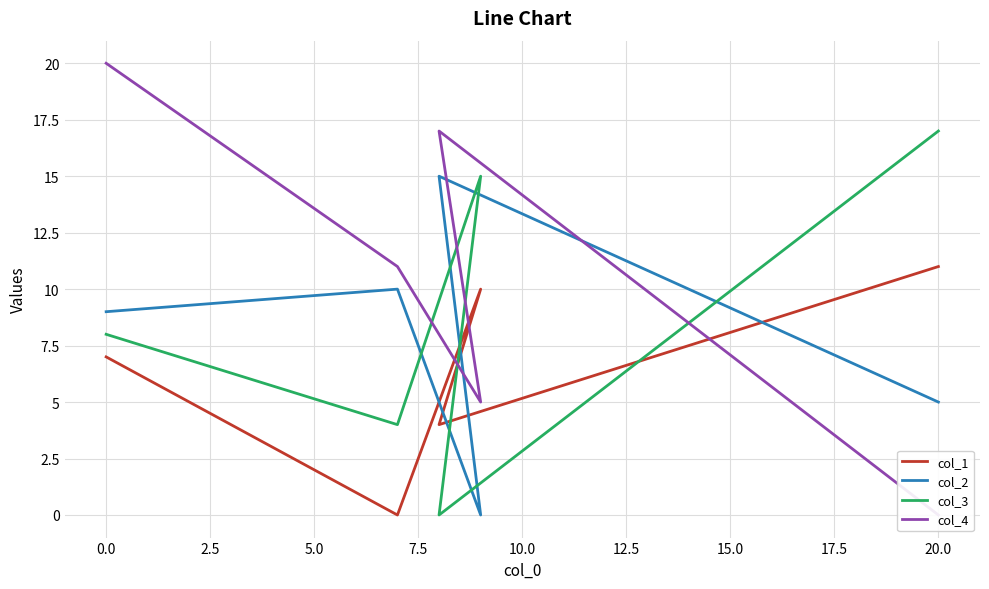

True or false: col_2 and col_1 cross at least once.

True